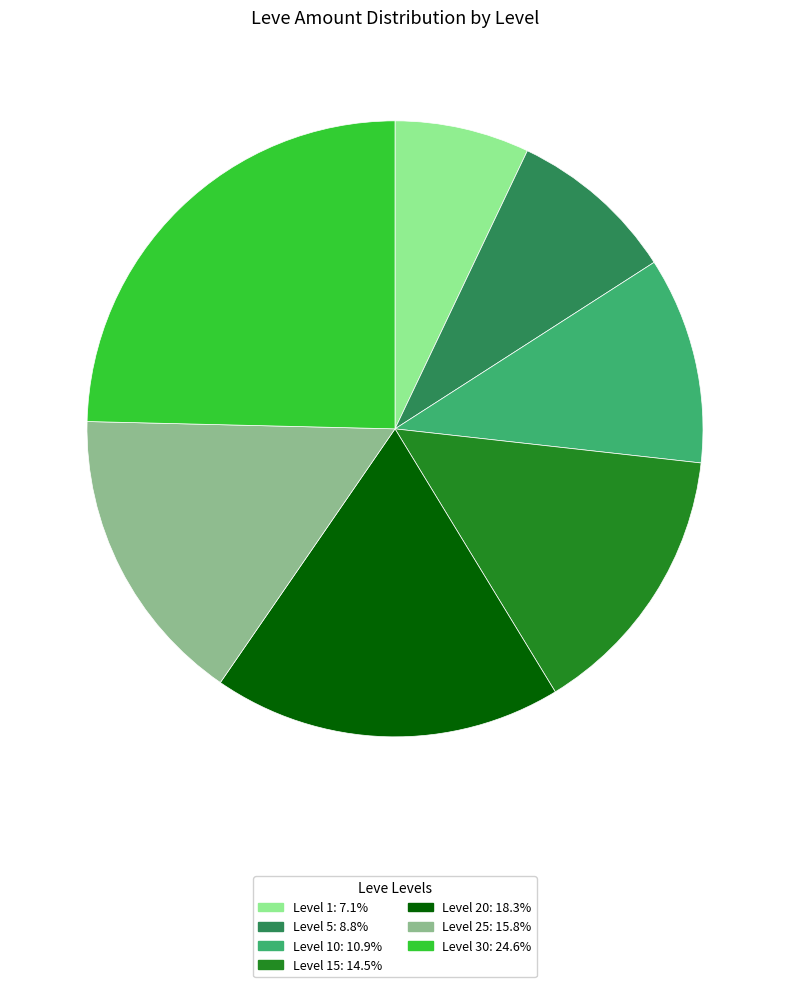

Is there a majority slice in this chart?

No